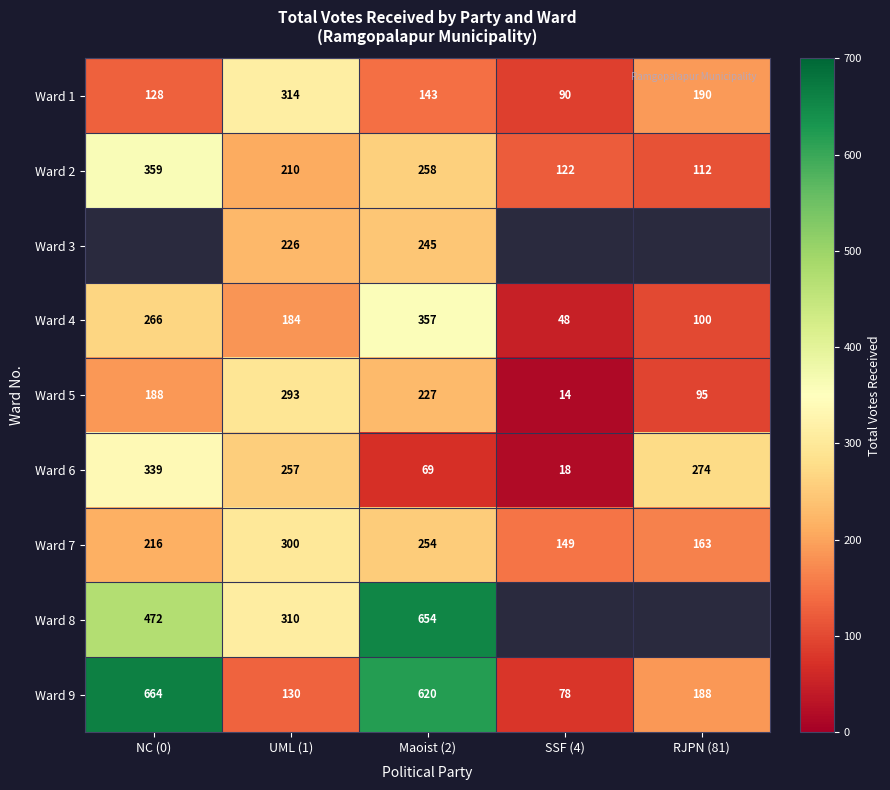

Rank the categories by Ward 7 value from lowest to highest.

SSF (4), RJPN (81), NC (0), Maoist (2), UML (1)